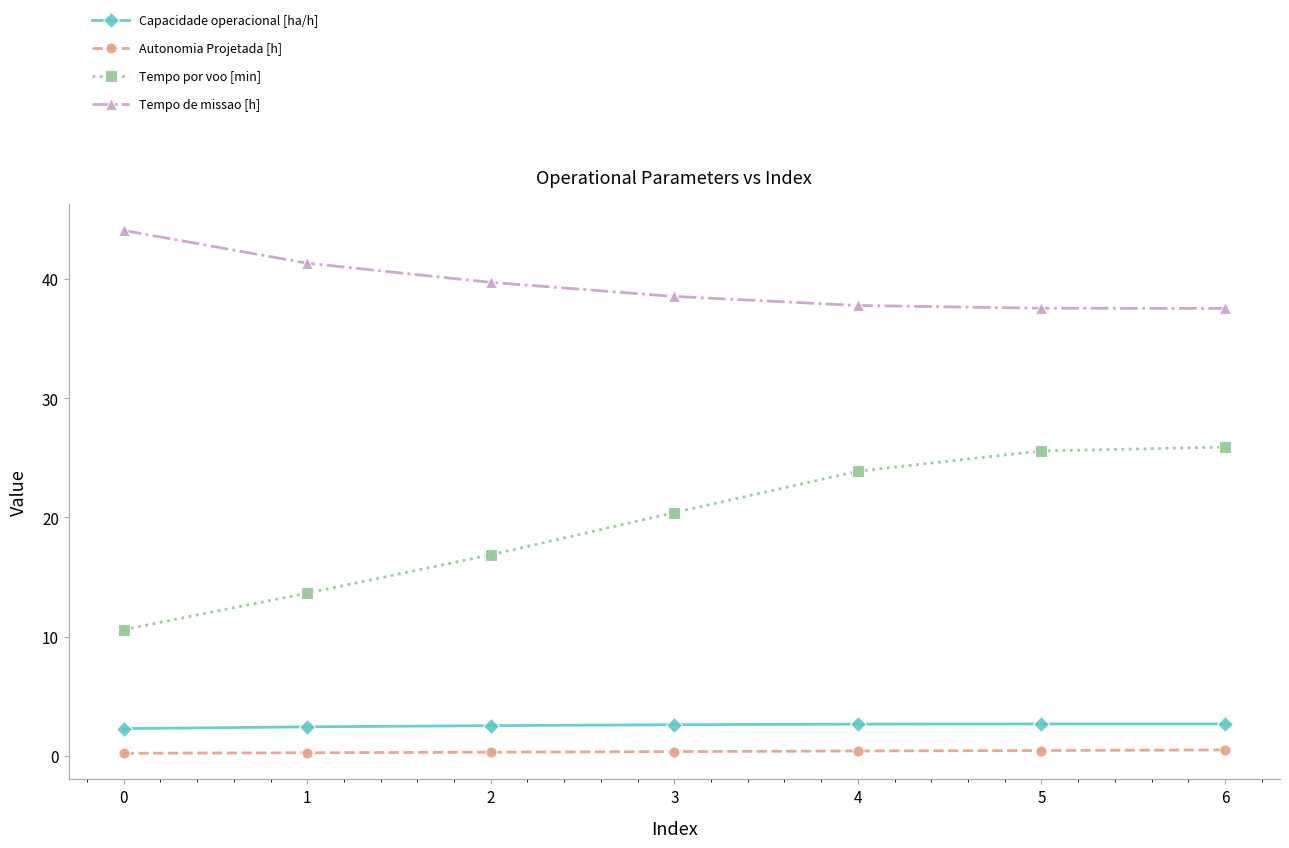

True or false: Tempo por voo [min] has more than 2 interior local peaks.

False